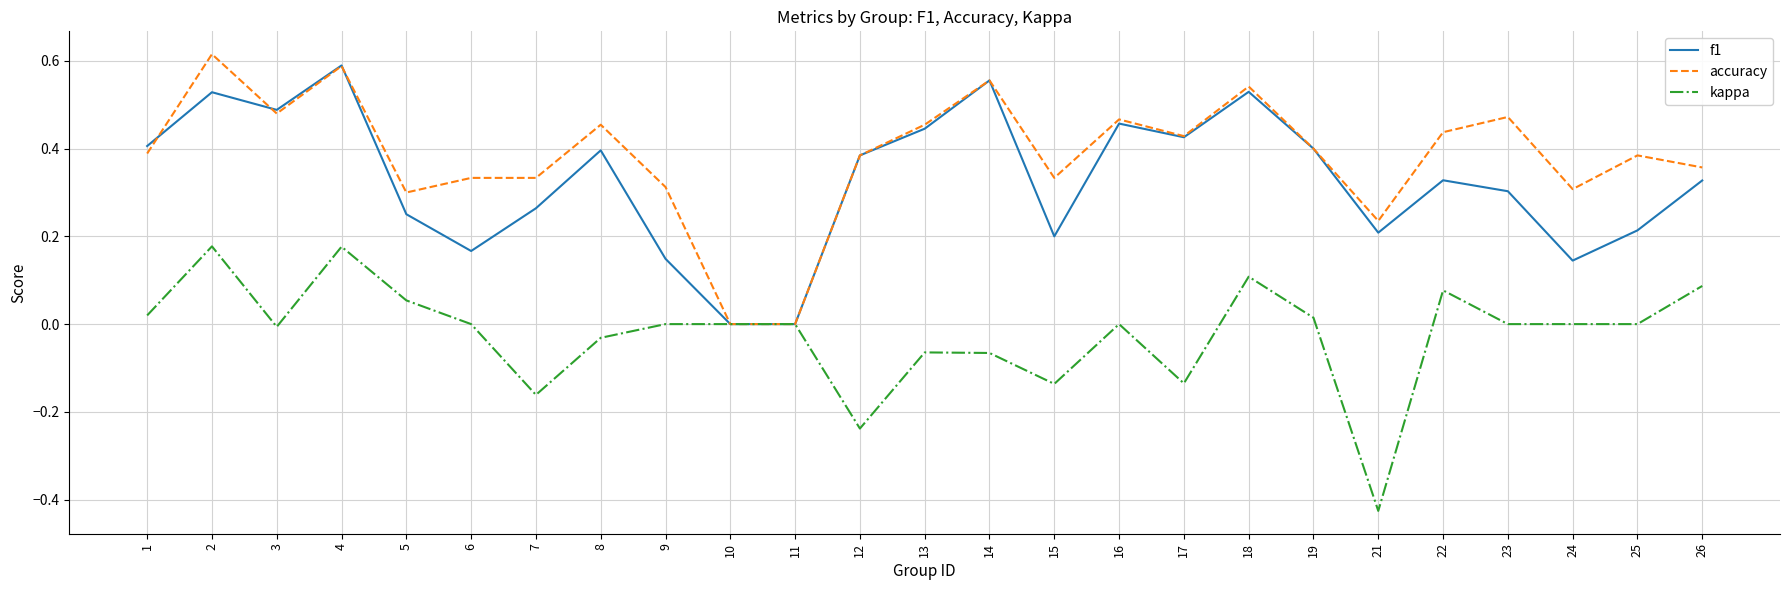

Does the chart display data point markers on the line(s)?

No